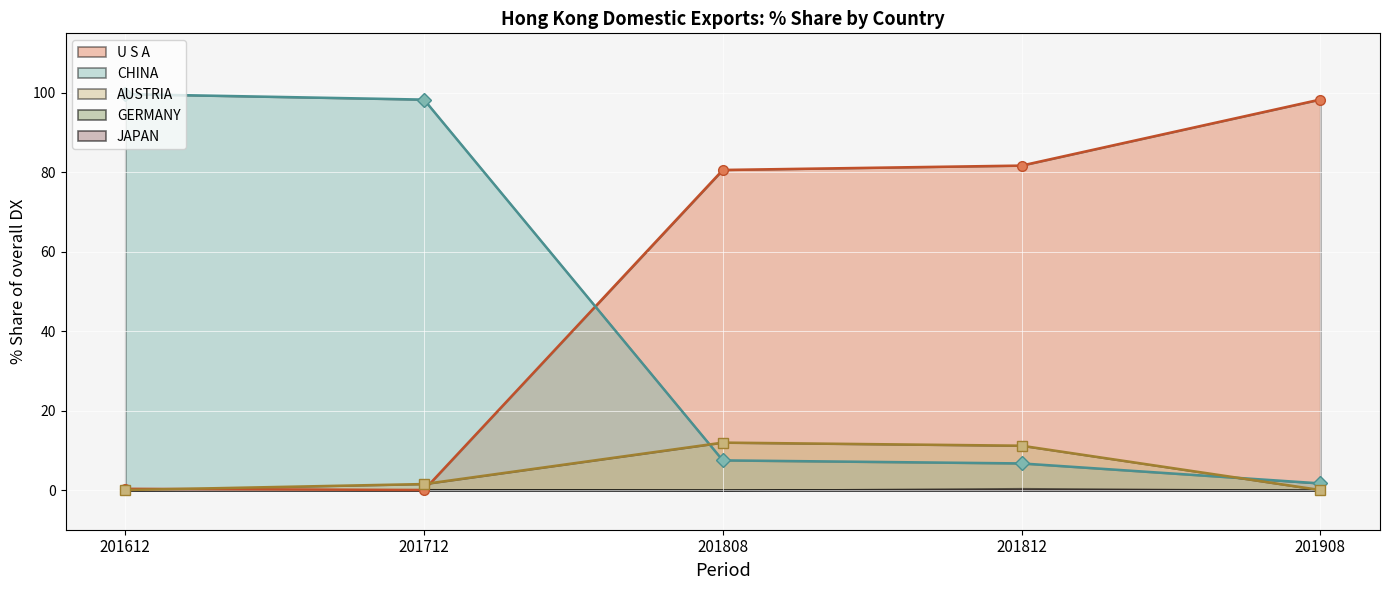

The value of AUSTRIA at 201612 is -4.9. True or false?

False